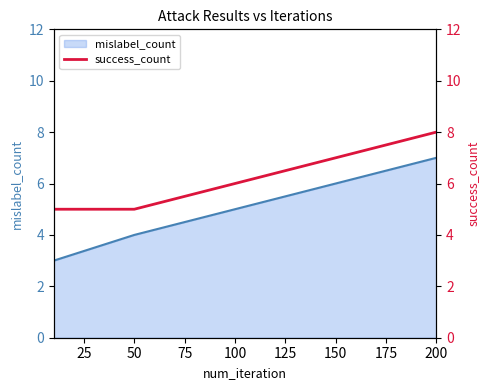

True or false: there are more than 0 points higher than both neighbors.

False